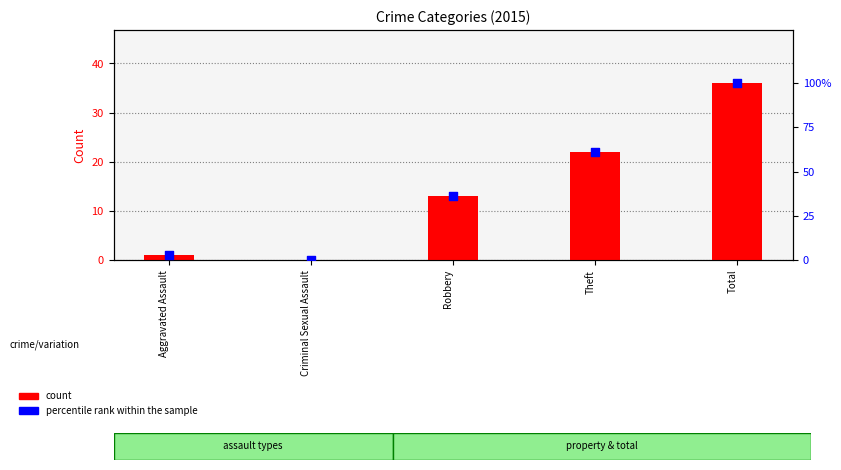

At how many categories does at least one series exceed 62?

1